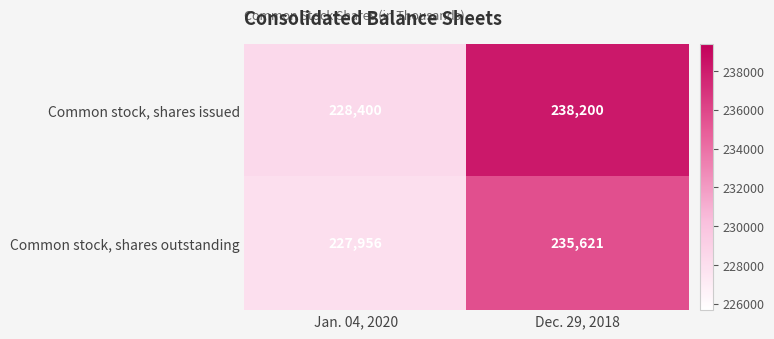

At which category is the sum across all series the highest?

Dec. 29, 2018